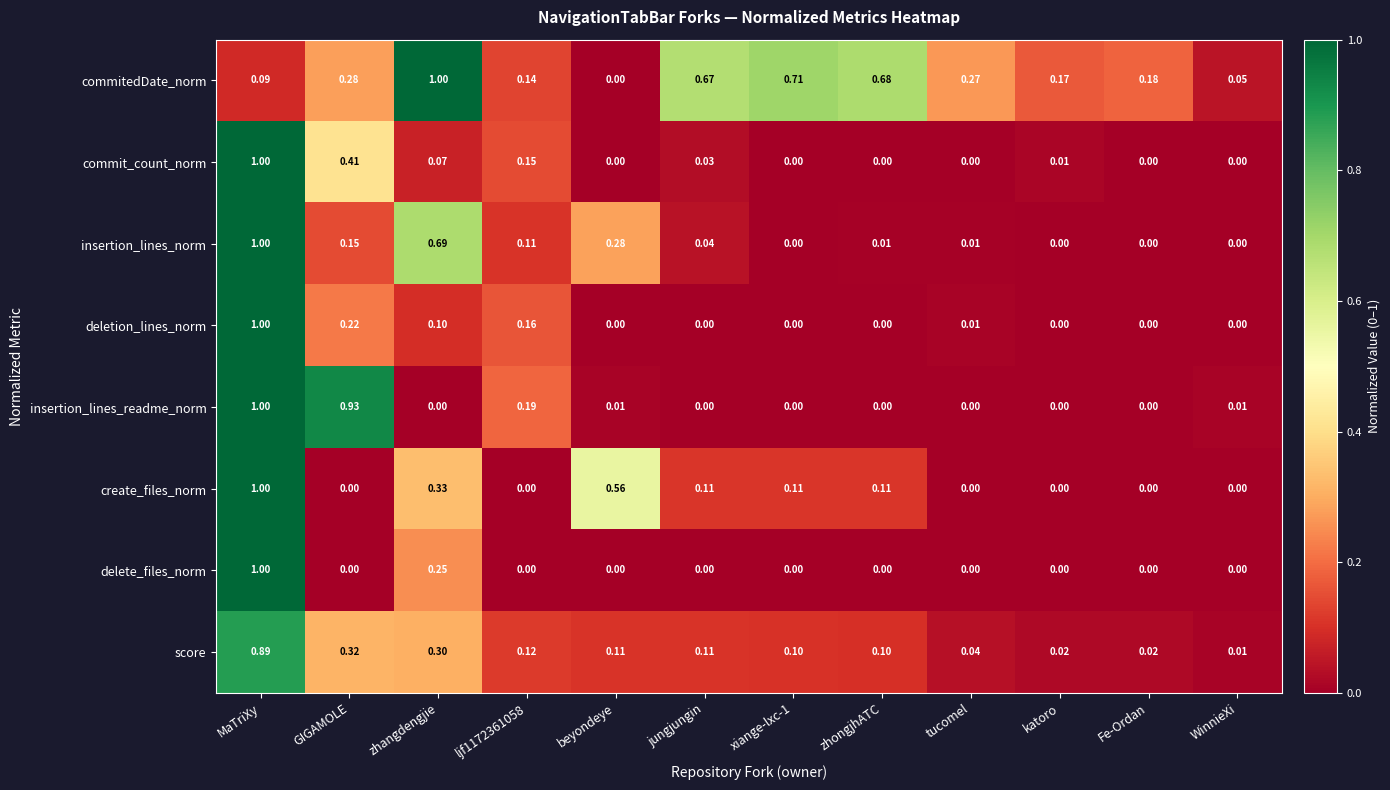

At zhangdengjie, list the series in order from smallest to largest.

insertion_lines_readme_norm, commit_count_norm, deletion_lines_norm, delete_files_norm, score, create_files_norm, insertion_lines_norm, commitedDate_norm